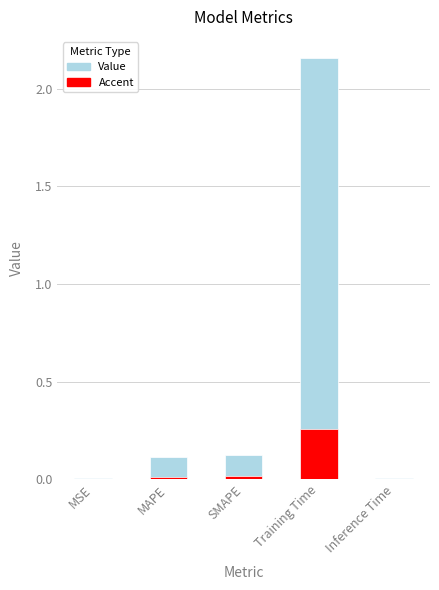

At how many categories does at least one series exceed 1?

1